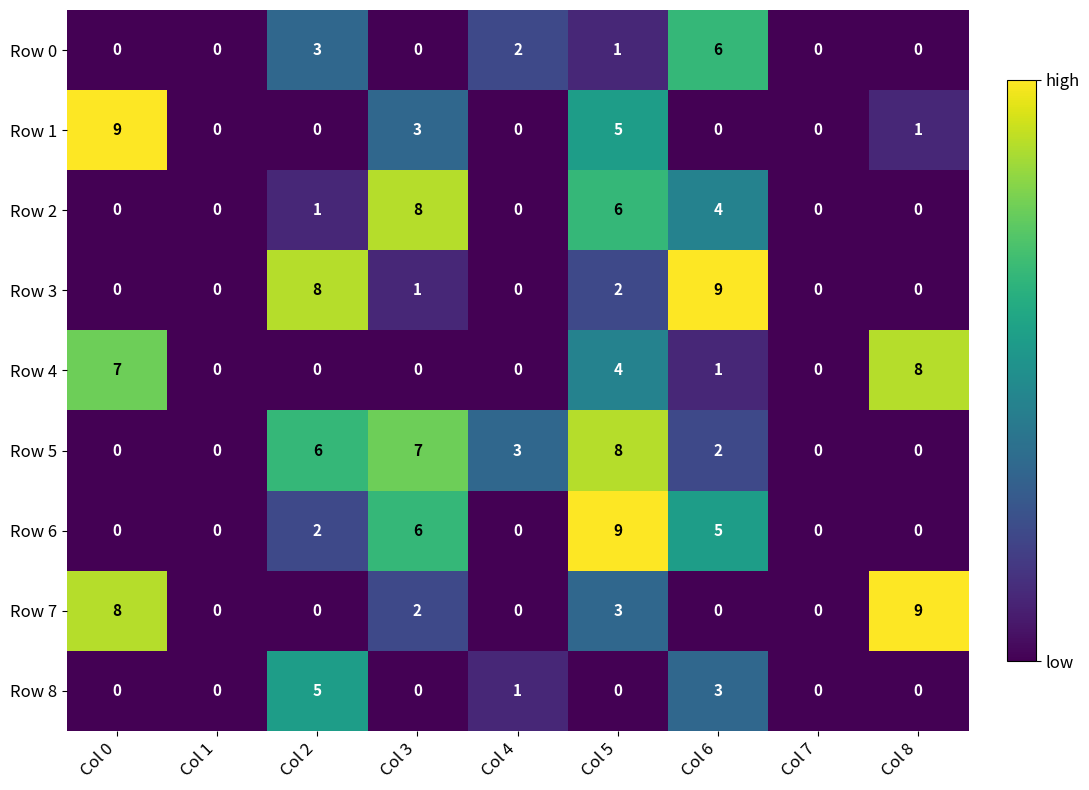

What is the difference between the highest and lowest values at Col 0?

9